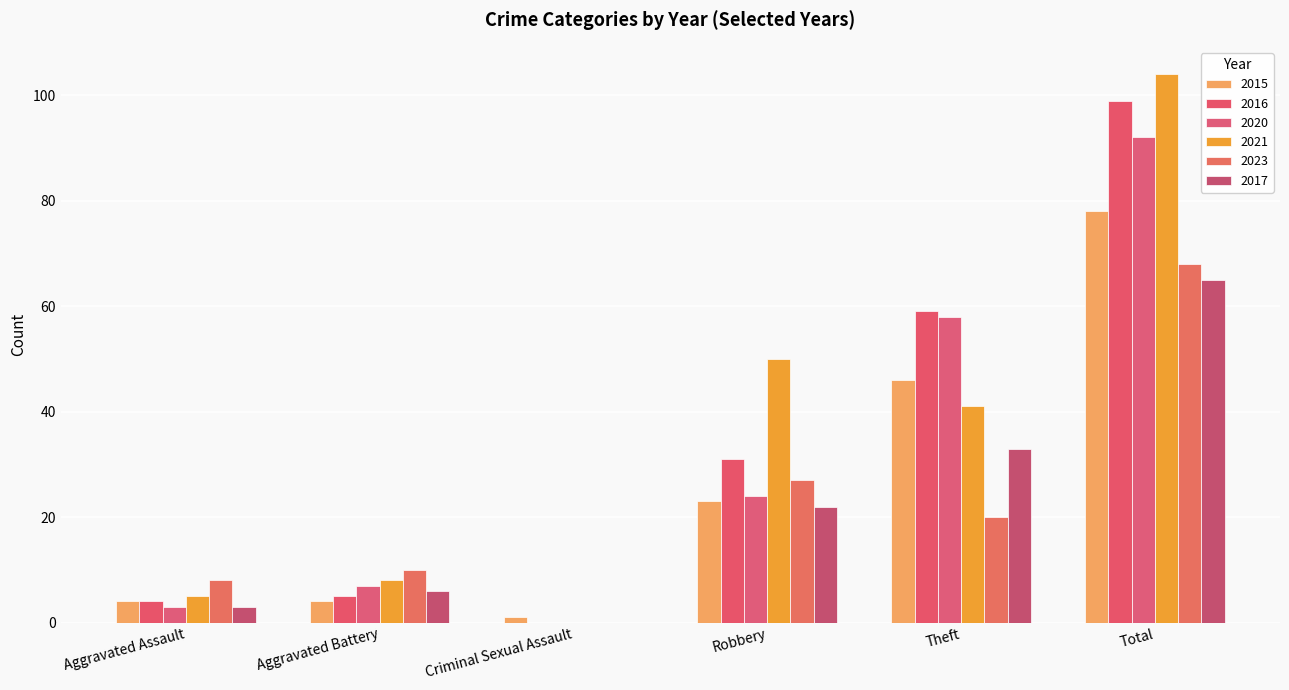

What are all the series names shown in the legend?

2015, 2016, 2020, 2021, 2023, 2017